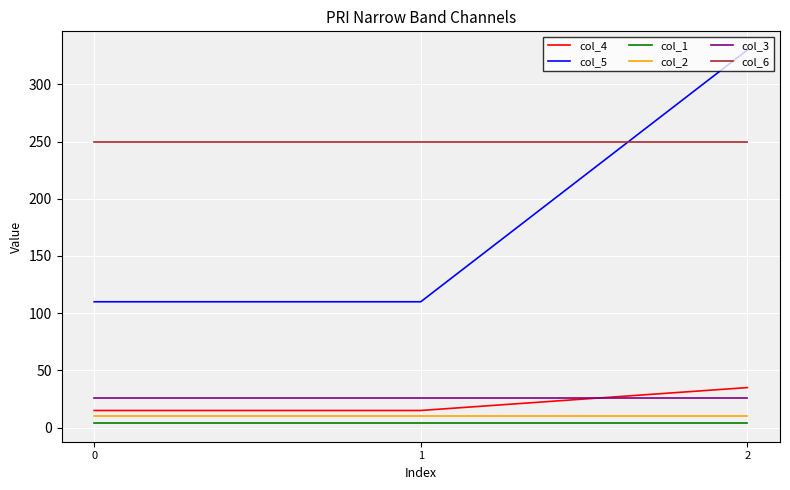

Reading left to right, list all the values displayed in this chart.

col_4: 15	15	35
col_5: 110	110	330
col_1: 4	4	4
col_2: 10	10	10
col_3: 26	26	26
col_6: 250	250	250